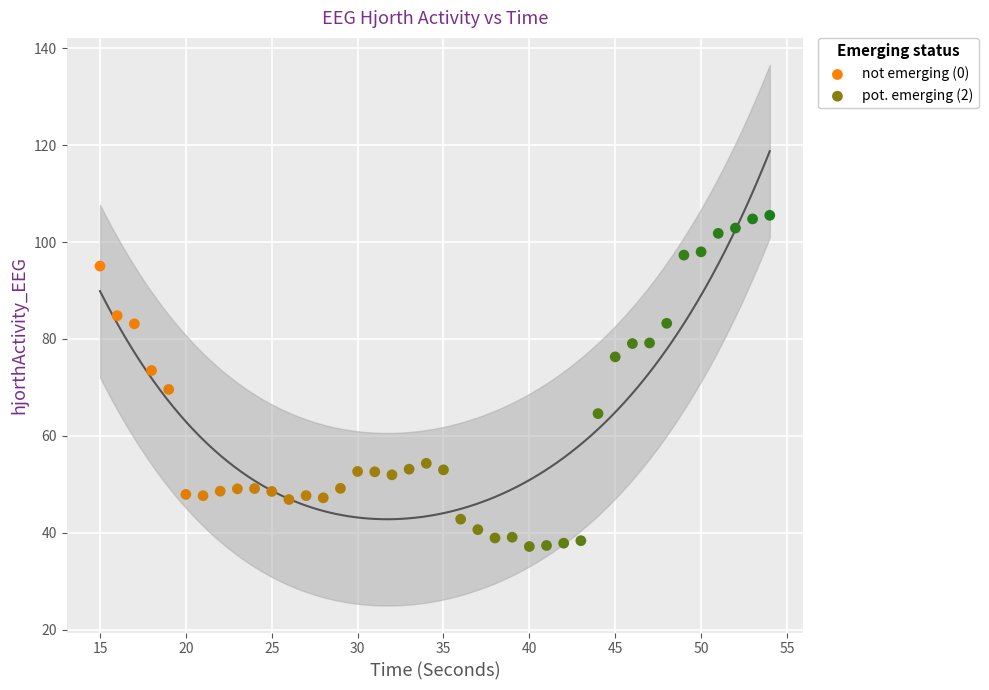

Which series reaches the minimum Y coordinate?

pot. emerging (2)